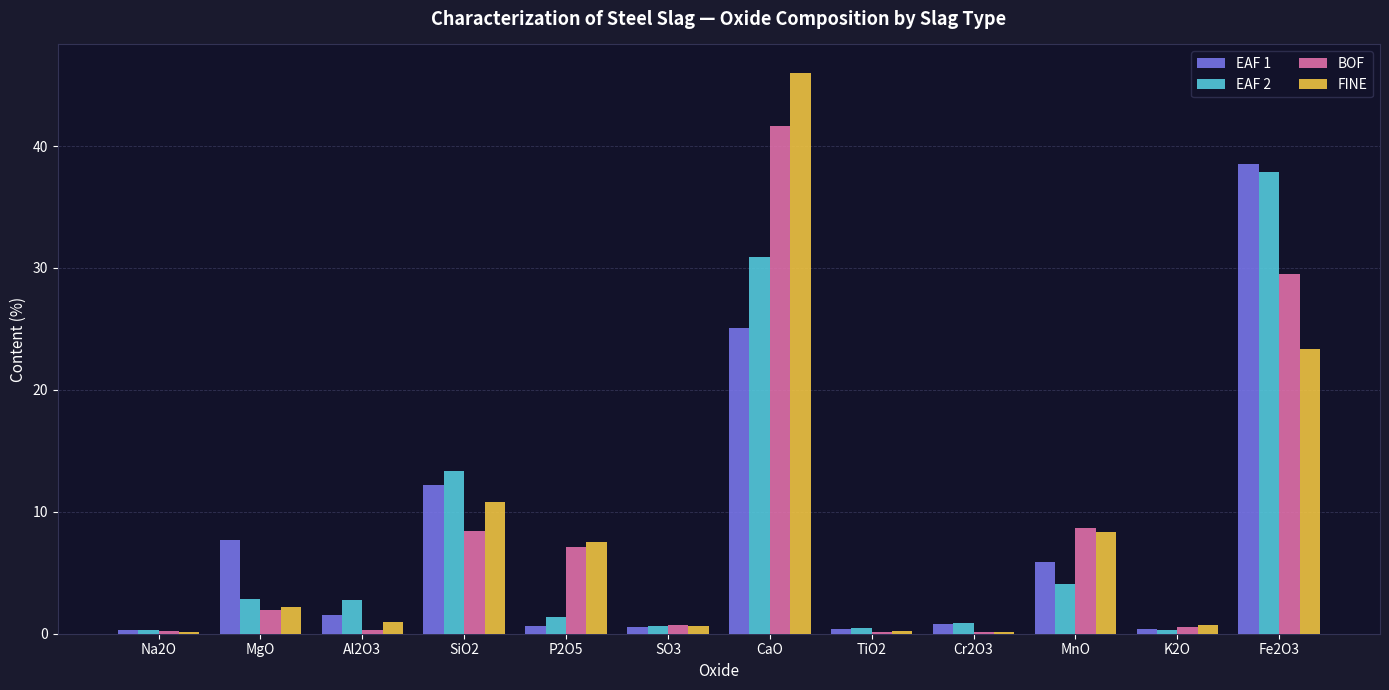

Where does the EAF 1 series first go above 1?

MgO